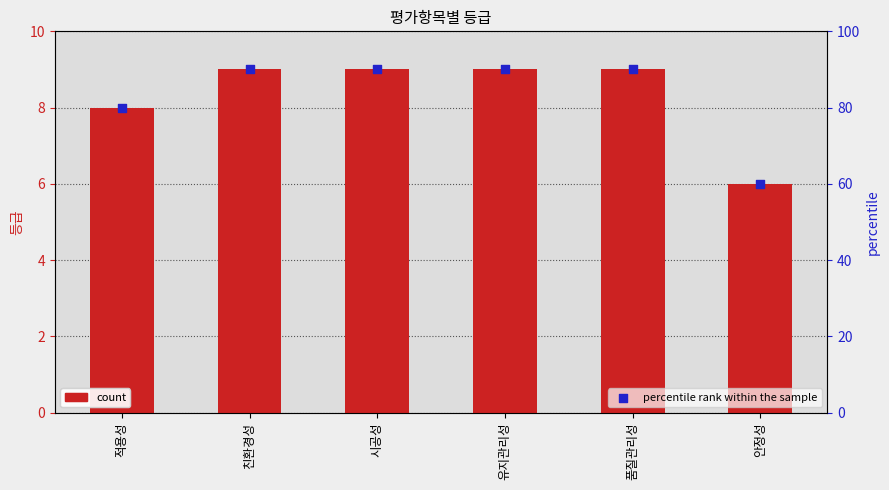

Is the value of percentile rank within the sample at 시공성 greater than the value of 등급 at 적용성?

Yes